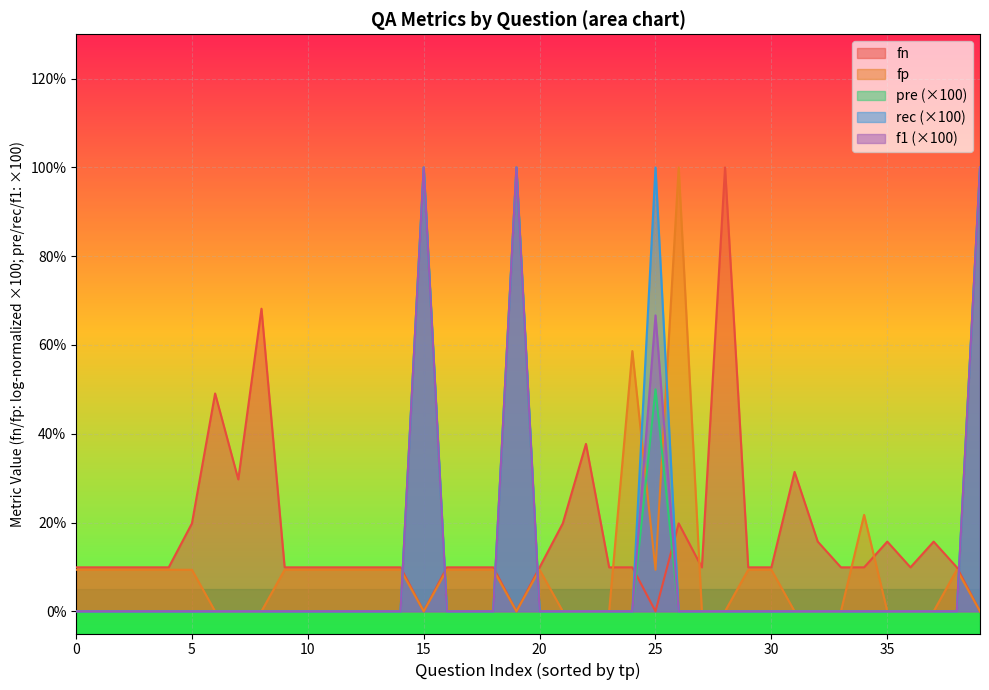

The rec series shows 66.7 at 25. True or false?

False